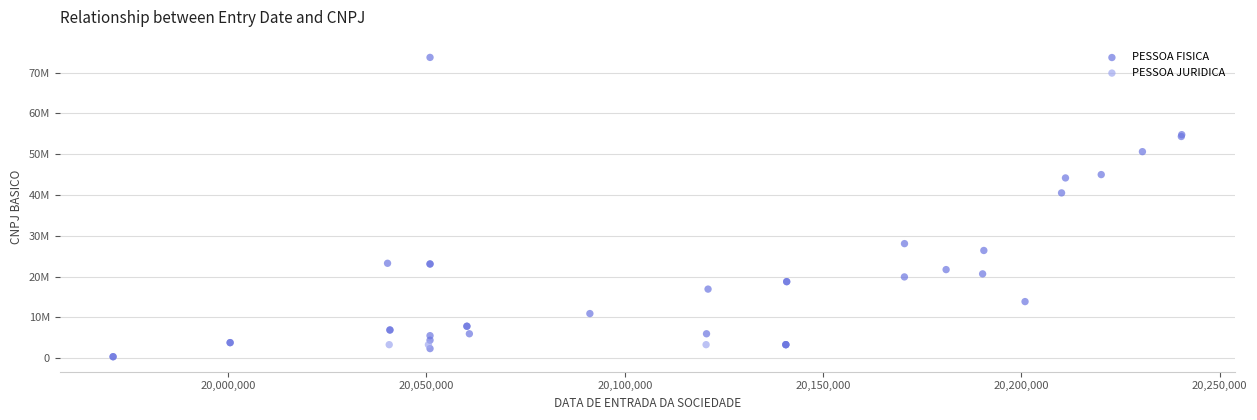

What are all the series names shown in the legend?

PESSOA FISICA, PESSOA JURIDICA